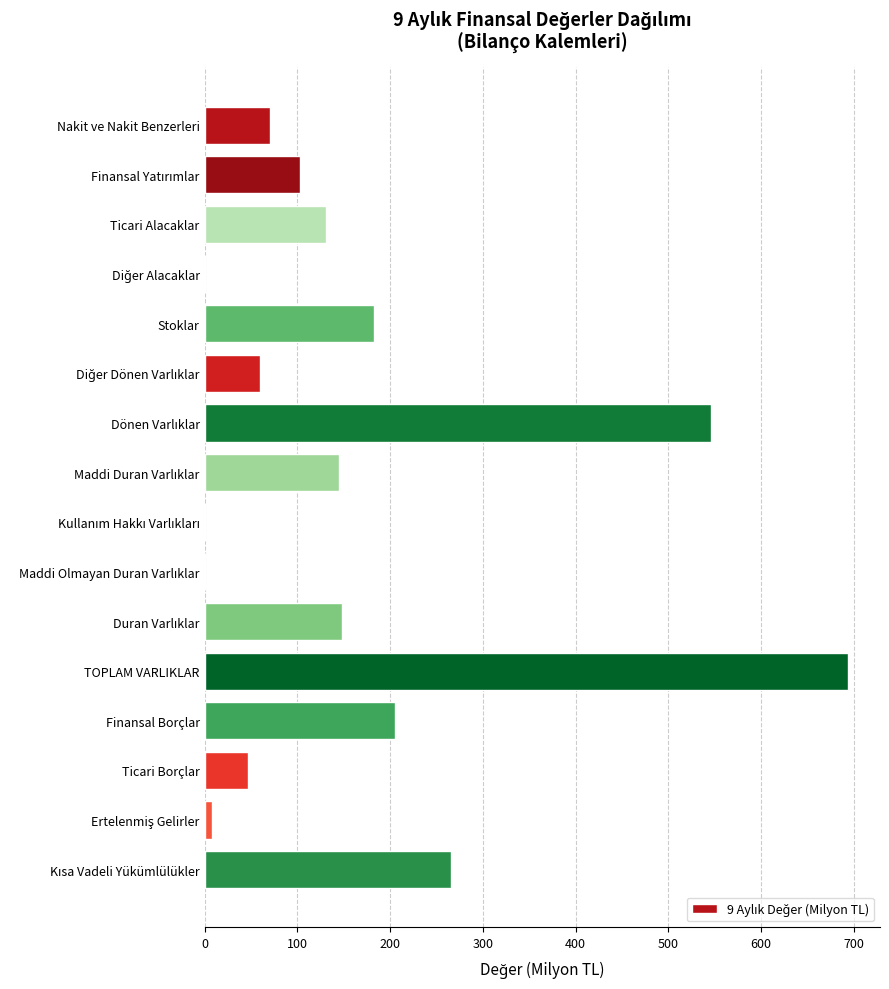

What is the change in value from Ticari Alacaklar to Finansal Borçlar?

+74.7